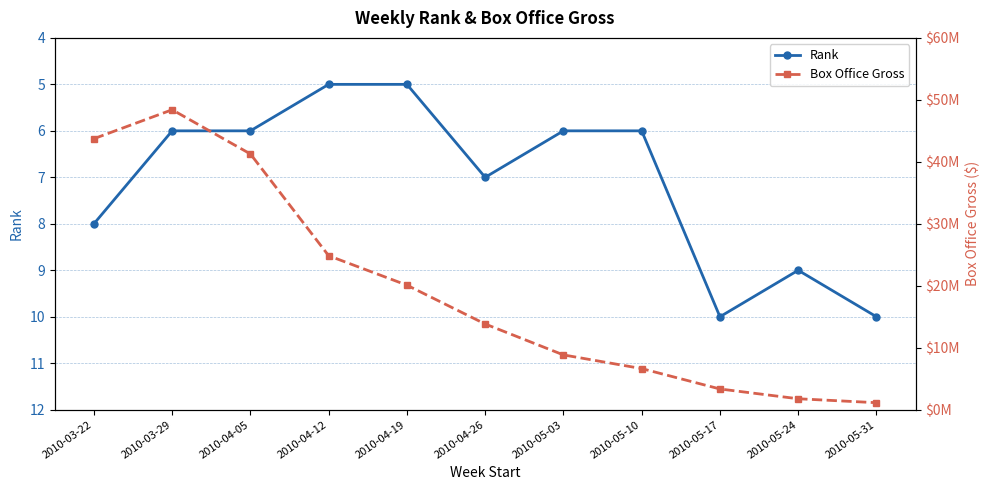

True or false: Box Office Gross and Rank intersect in this chart.

False